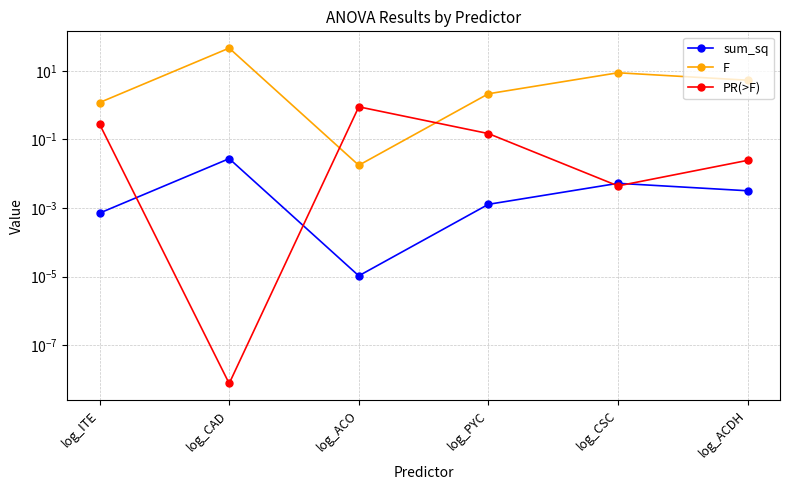

How many lines are shown in the chart?

3